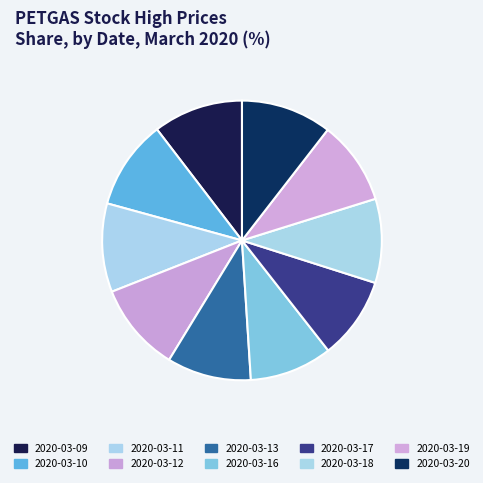

To the nearest percent, what is the difference between the largest and smallest slice percentages?

1%